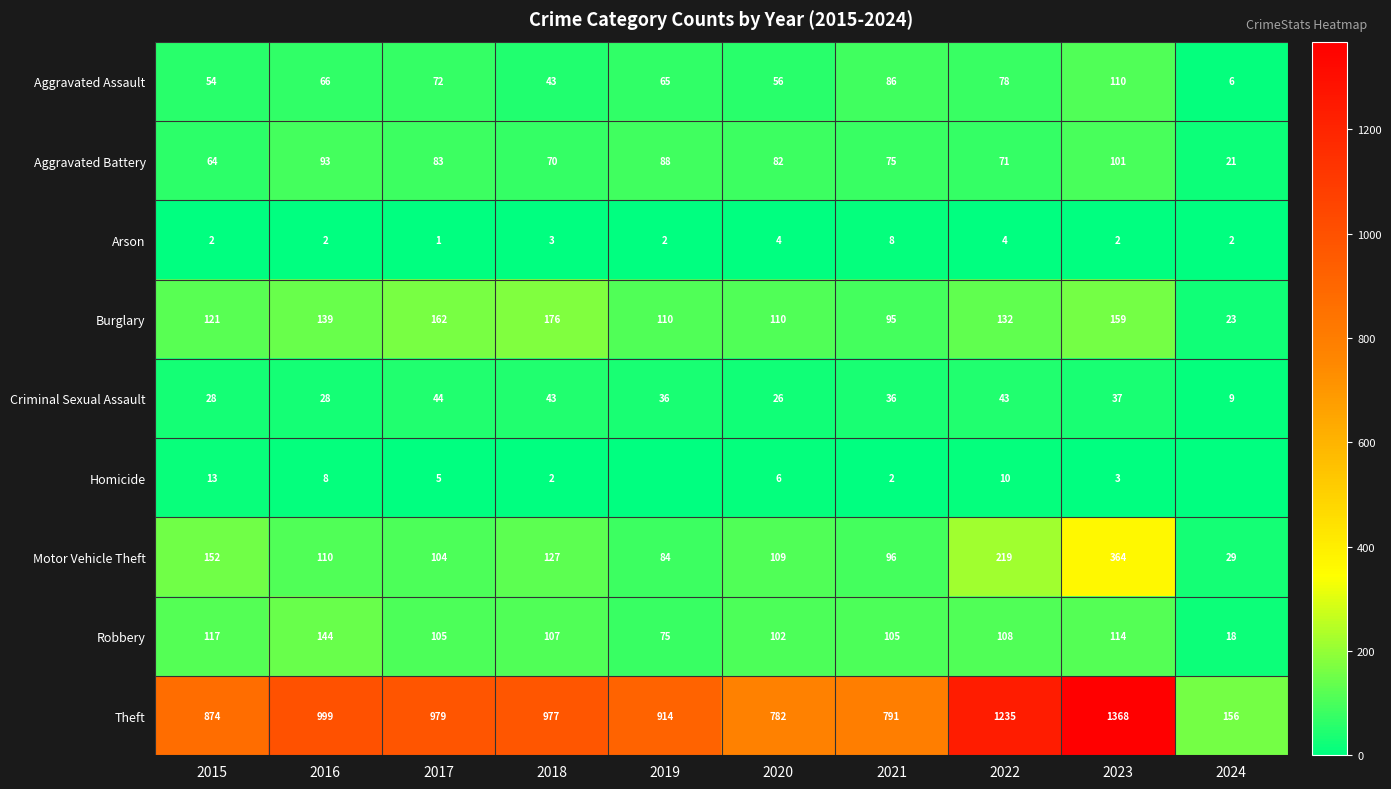

Is the value of Robbery at 2020 greater than the value of Aggravated Assault at 2016?

Yes